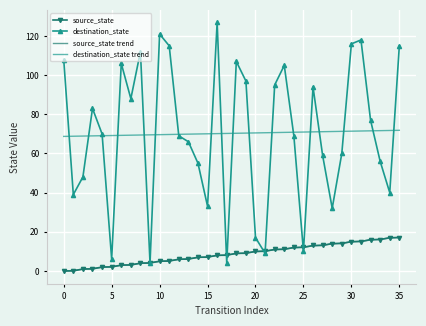

What is the greatest value displayed?

127.0